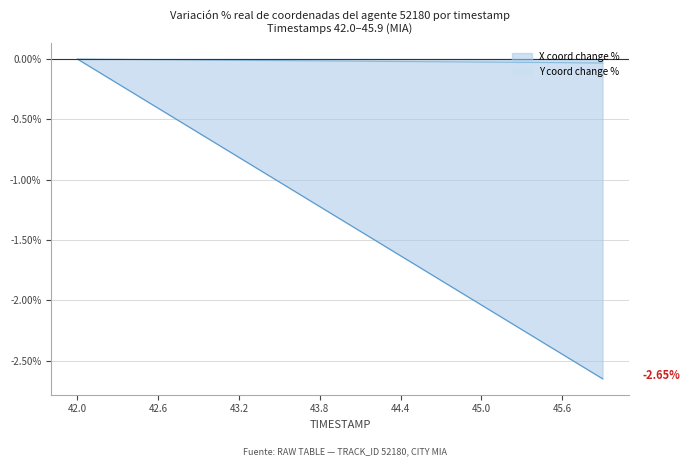

Between 45.4 and 43.4, which is larger?

43.4